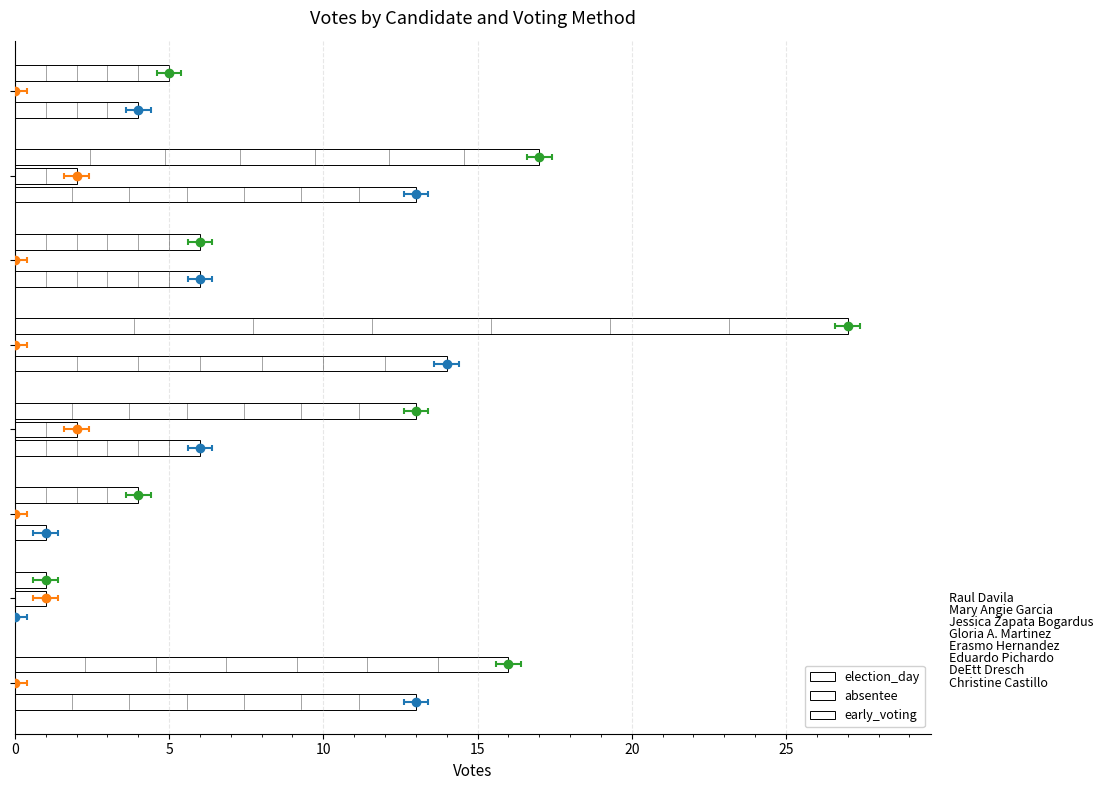

What are all the series names shown in the legend?

election_day, absentee, early_voting